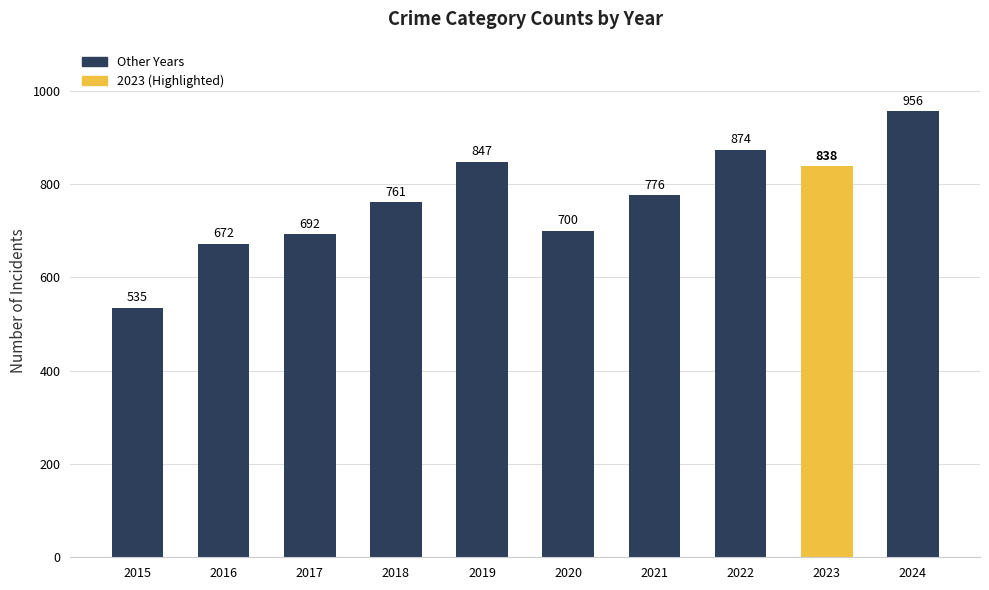

Between 2021 and 2015, which is larger?

2021